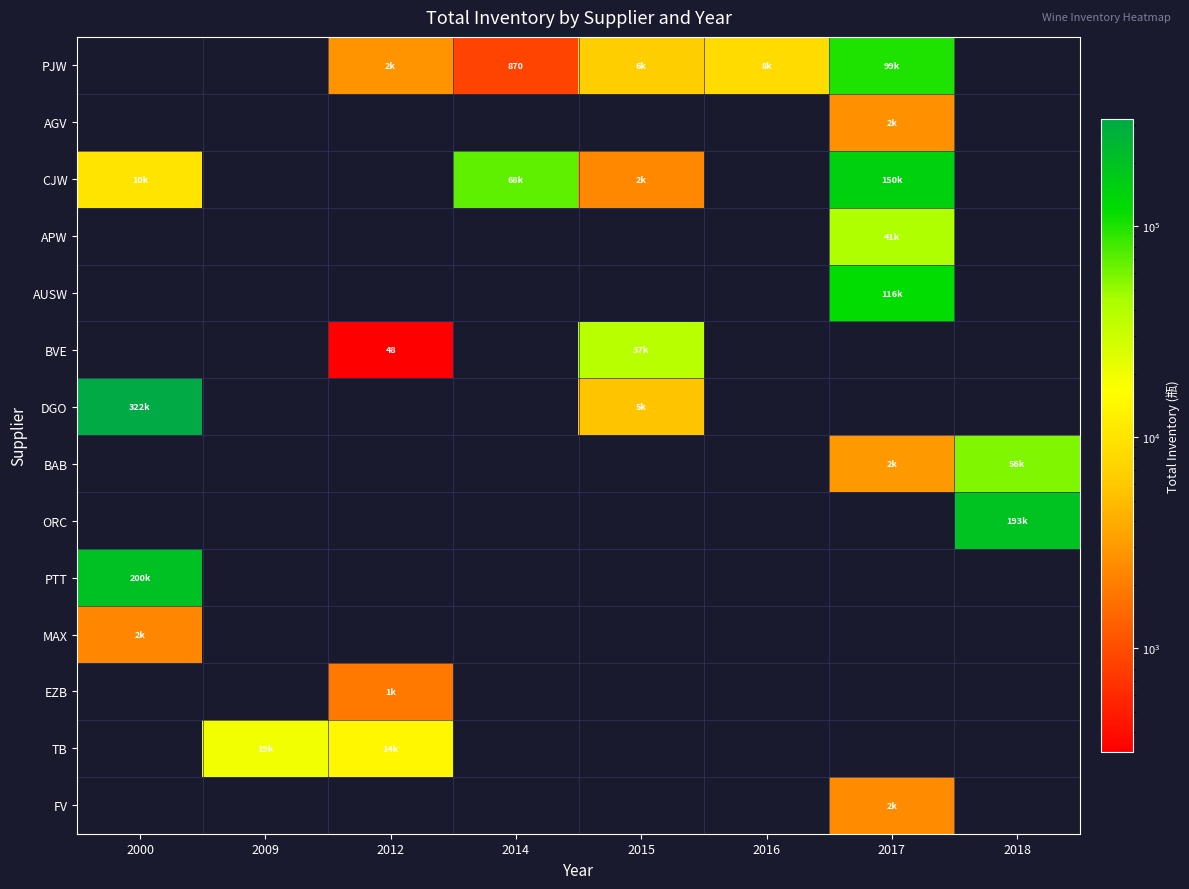

At which category is the sum across all series the highest?

2000